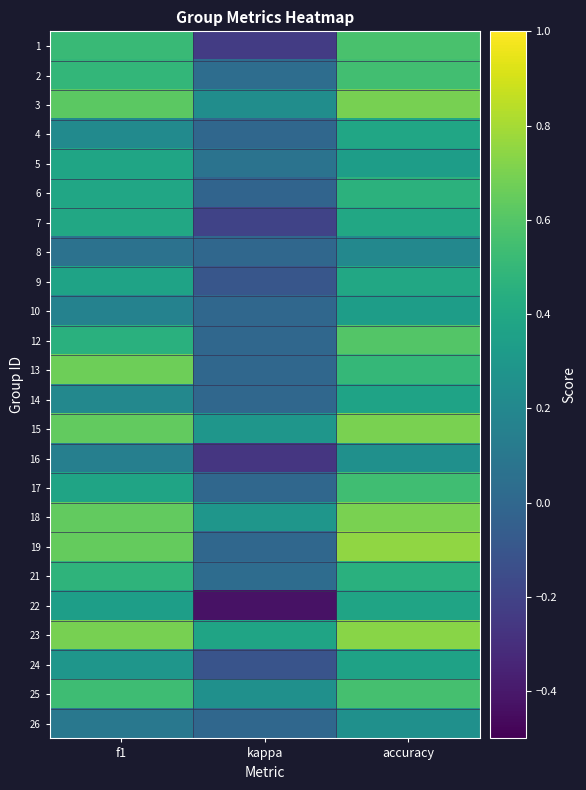

Reading left to right, transcribe all the data shown in this chart.

1: f1=0.5	kappa=-0.2	accuracy=0.6
2: f1=0.5	kappa=0.0	accuracy=0.5
3: f1=0.6	kappa=0.2	accuracy=0.7
4: f1=0.2	kappa=0.0	accuracy=0.4
5: f1=0.4	kappa=0.1	accuracy=0.3
6: f1=0.4	kappa=-0.0	accuracy=0.5
7: f1=0.4	kappa=-0.2	accuracy=0.4
8: f1=0.1	kappa=0.0	accuracy=0.2
9: f1=0.4	kappa=-0.1	accuracy=0.4
10: f1=0.2	kappa=0.0	accuracy=0.3
12: f1=0.5	kappa=0.0	accuracy=0.6
13: f1=0.7	kappa=0.0	accuracy=0.5
14: f1=0.2	kappa=0.0	accuracy=0.4
15: f1=0.6	kappa=0.3	accuracy=0.7
16: f1=0.2	kappa=-0.3	accuracy=0.2
17: f1=0.4	kappa=0.0	accuracy=0.5
18: f1=0.6	kappa=0.3	accuracy=0.7
19: f1=0.6	kappa=0.0	accuracy=0.8
21: f1=0.5	kappa=0.0	accuracy=0.5
22: f1=0.3	kappa=-0.4	accuracy=0.4
23: f1=0.7	kappa=0.4	accuracy=0.7
24: f1=0.3	kappa=-0.1	accuracy=0.4
25: f1=0.5	kappa=0.3	accuracy=0.6
26: f1=0.1	kappa=0.0	accuracy=0.2